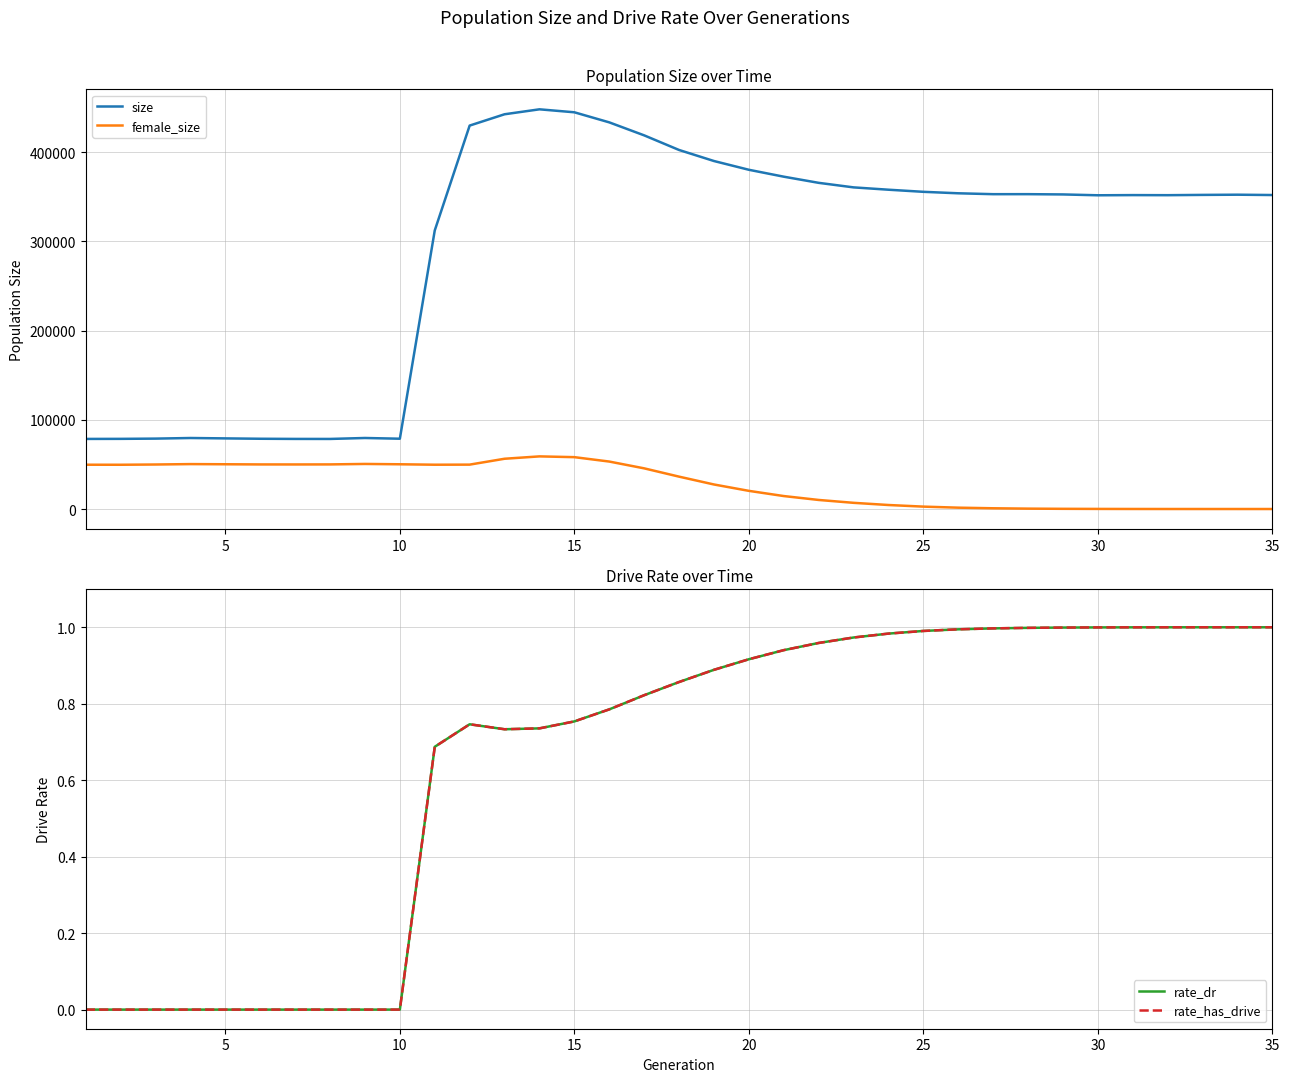

Does the chart have visible grid lines?

Yes